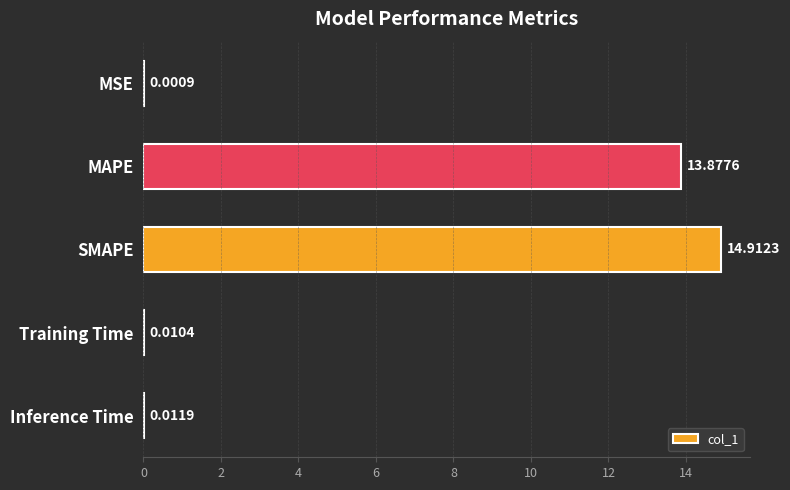

Where is the data nearest to the value 7?

MAPE